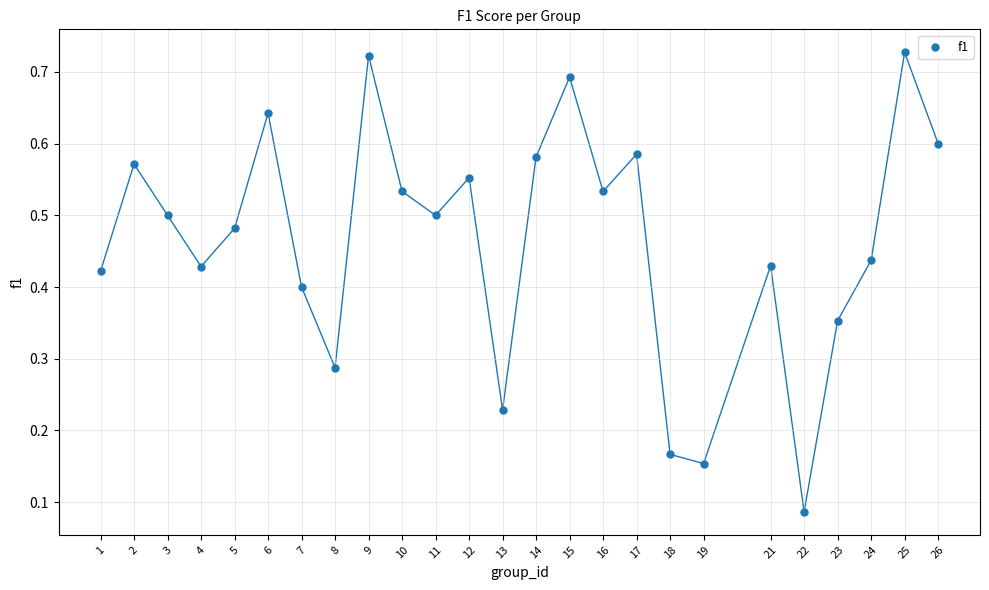

What is the range of X values (max minus min)?

25.0